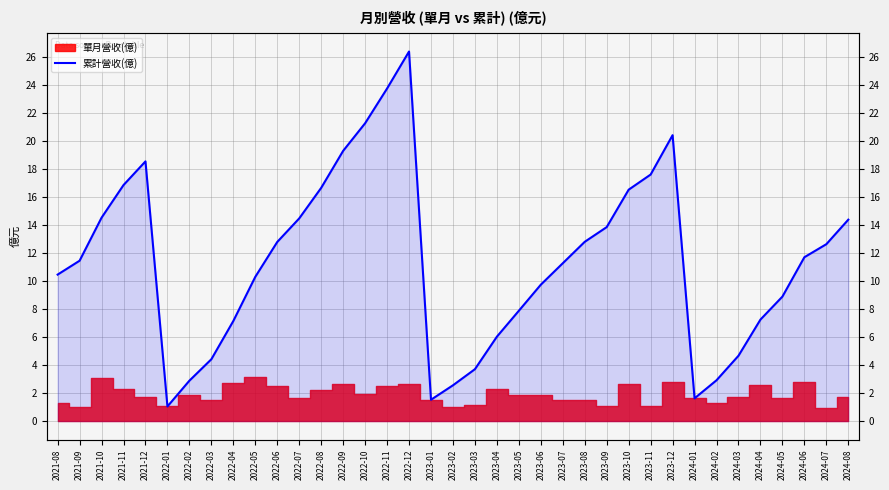

At which category does the data reach its first local peak?

2021-12